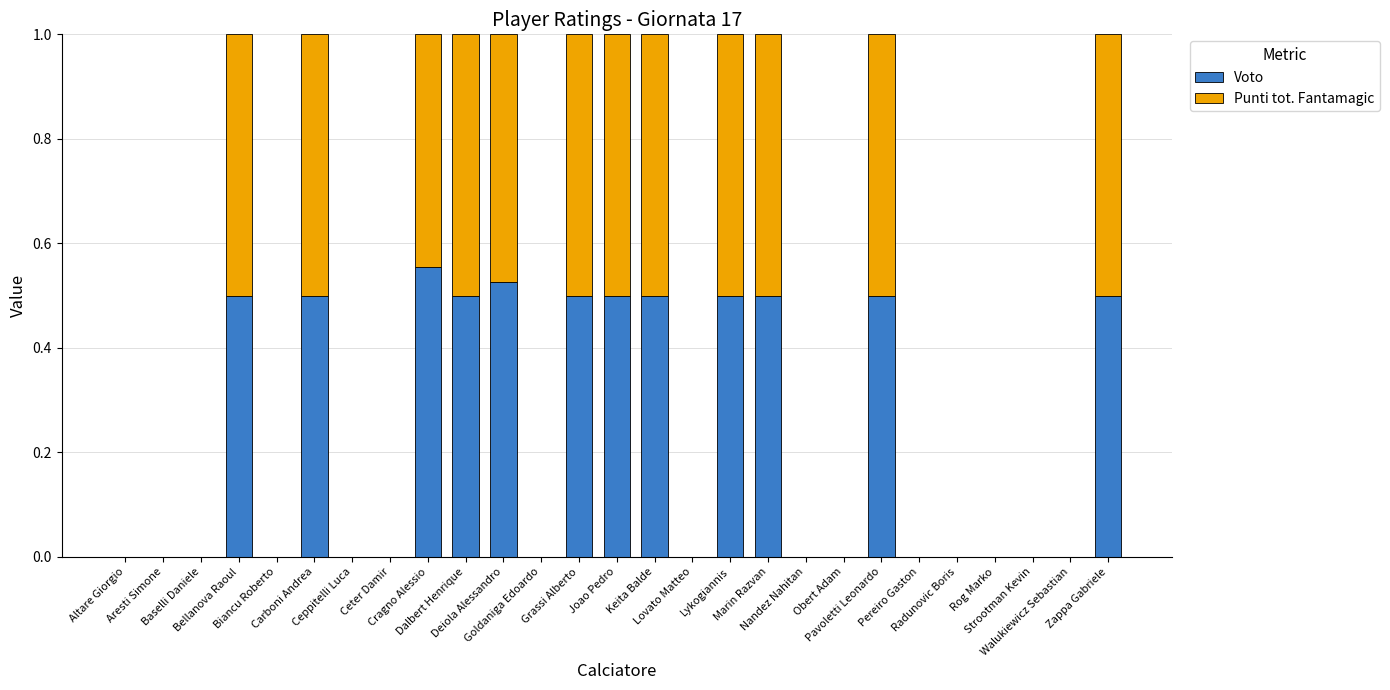

Are the bars horizontal?

No